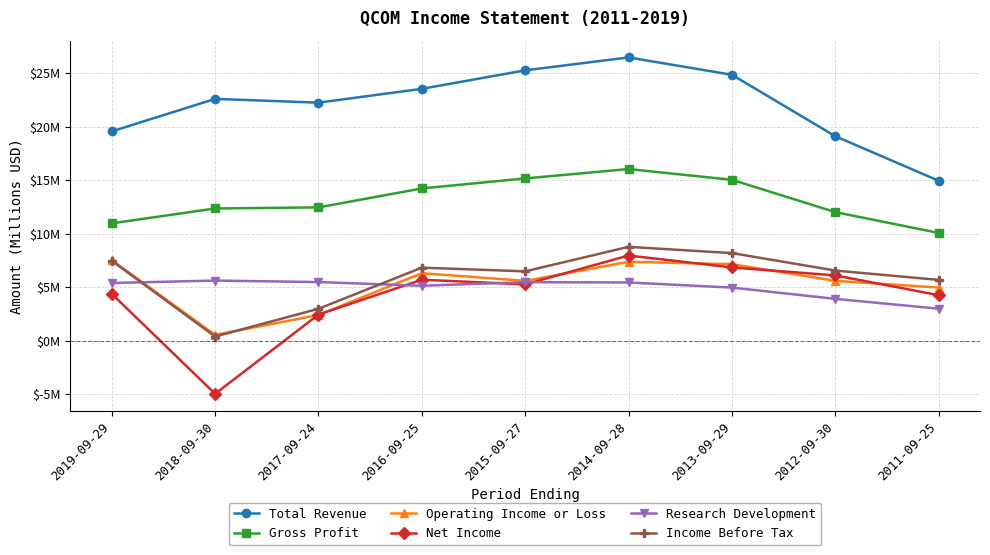

How many interior local peaks does the Research Development series have?

2